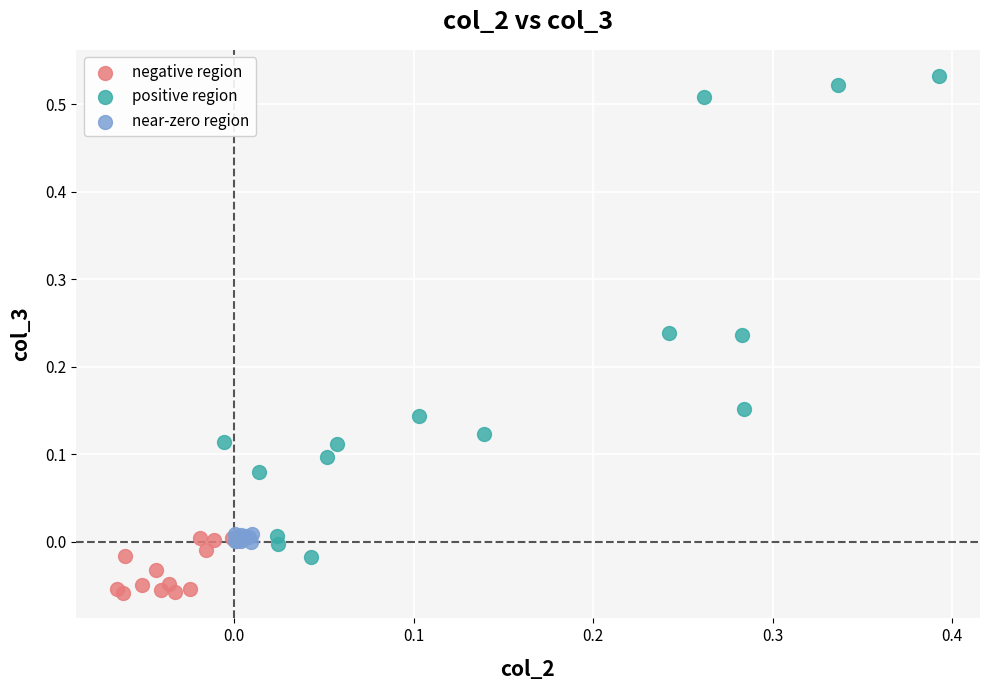

Which series has the widest spread of Y values?

positive region